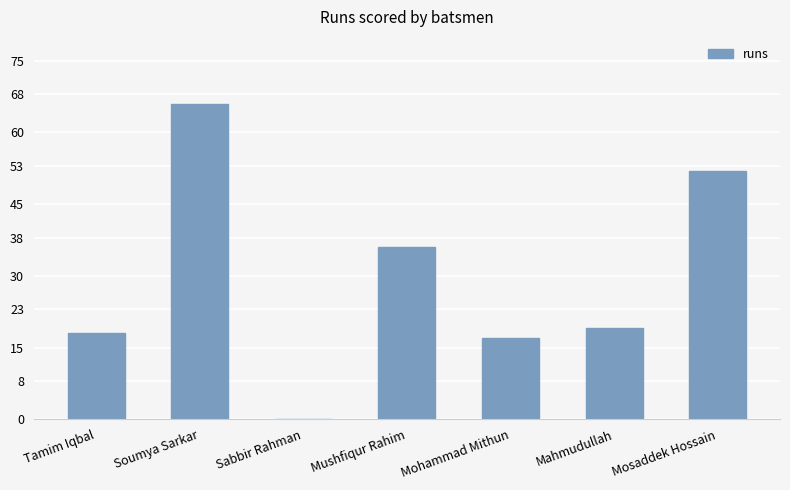

At which label is the value closest to 33?

Mushfiqur Rahim